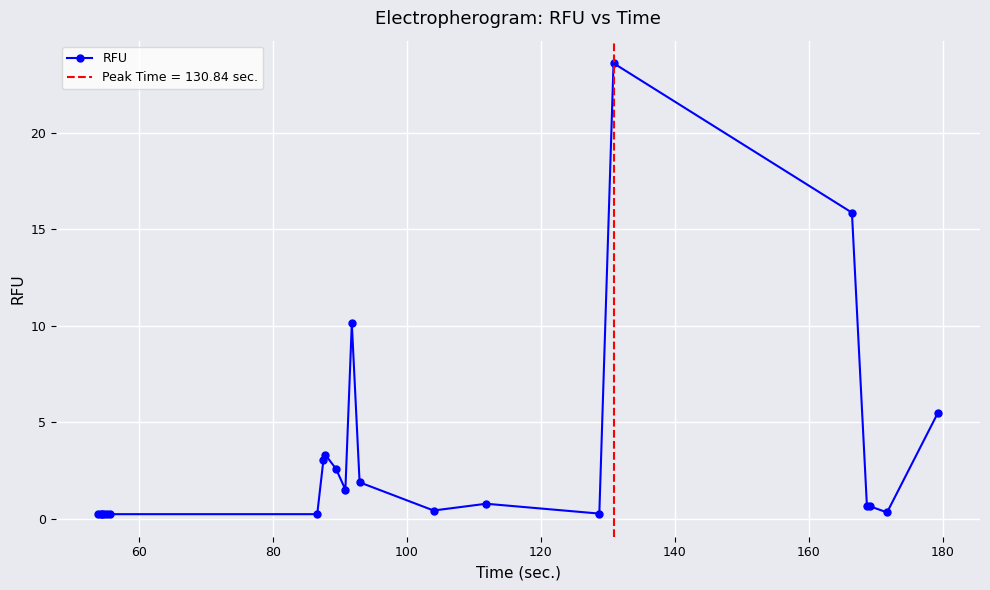

Reading right to left, transcribe all the data shown in this chart.

5.5	0.3	0.6	0.6	15.8	23.6	0.3	0.8	0.4	1.9	10.1	1.5	2.6	3.3	3.0	0.2	0.2	0.2	0.2	0.2	0.2	0.2